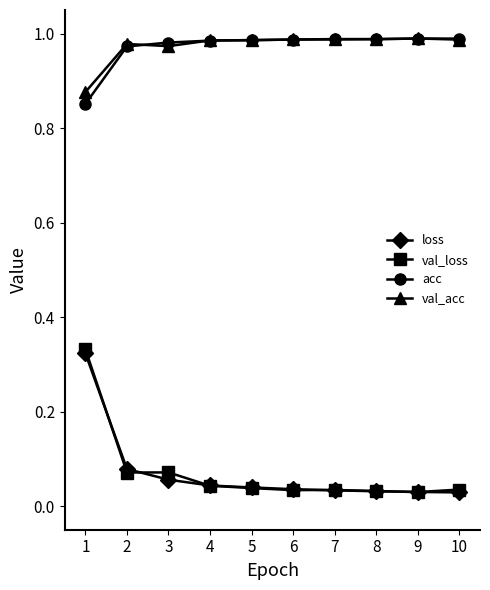

The val_acc series shows 0.2 at 8. True or false?

False